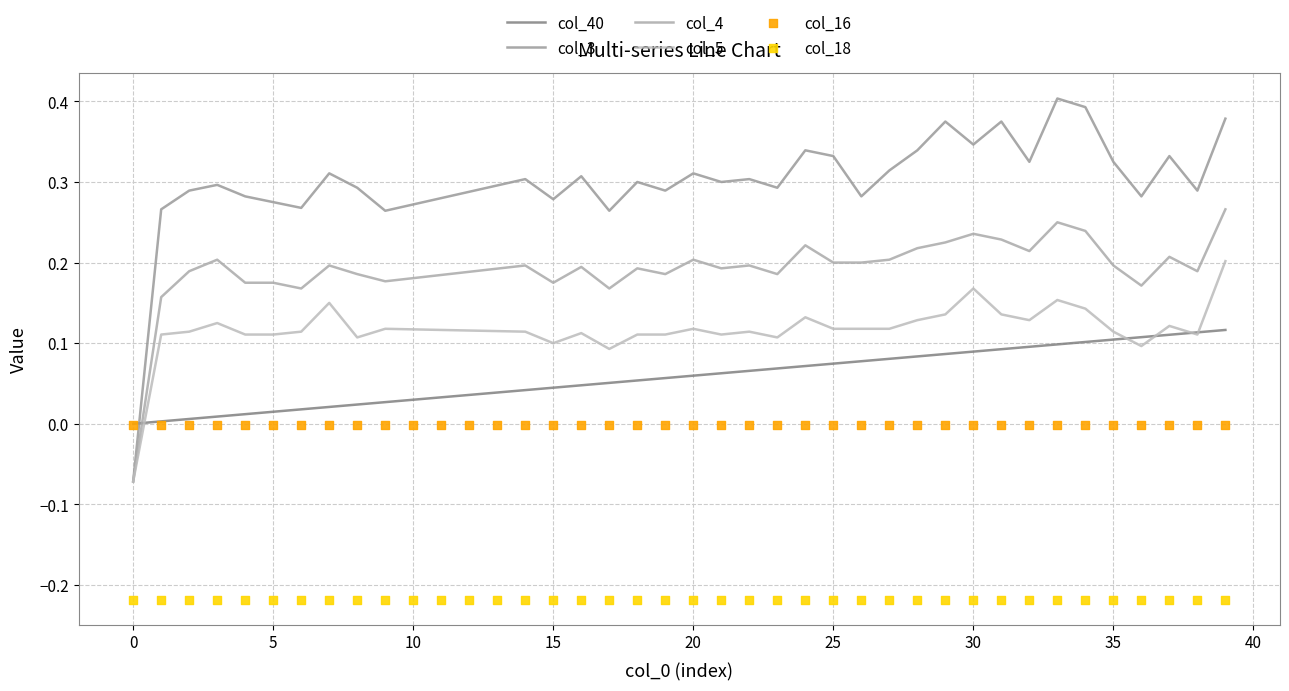

Which series reaches the maximum Y coordinate?

col_3